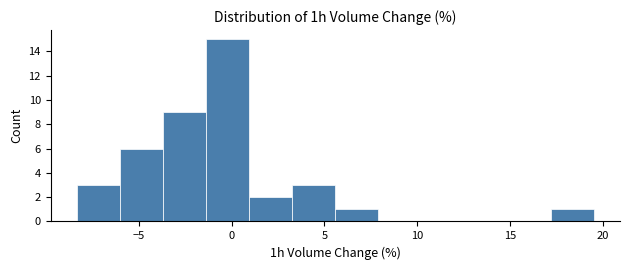

Reading left to right, transcribe this chart: for each bar, give the range it covers on the x-axis and its height. Neither the bar edges nor the heights are printed on the chart, so give them approximately, as read against the axes.

-8.5 to -6.0: 3
-6.0 to -3.5: 6
-3.5 to -1.5: 9
-1.5 to 1.0: 15
1.0 to 3.5: 2
3.5 to 5.5: 3
5.5 to 8.0: 1
8.0 to 10.0: 0
10.0 to 12.5: 0
12.5 to 15.0: 0
15.0 to 17.0: 0
17.0 to 19.5: 1